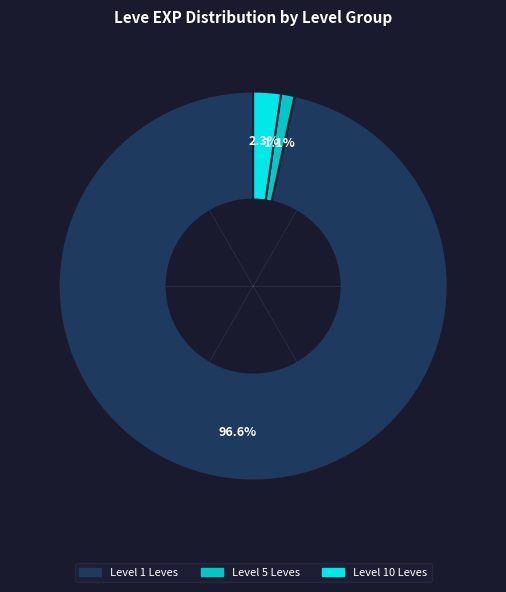

Does any single category account for the majority?

Yes